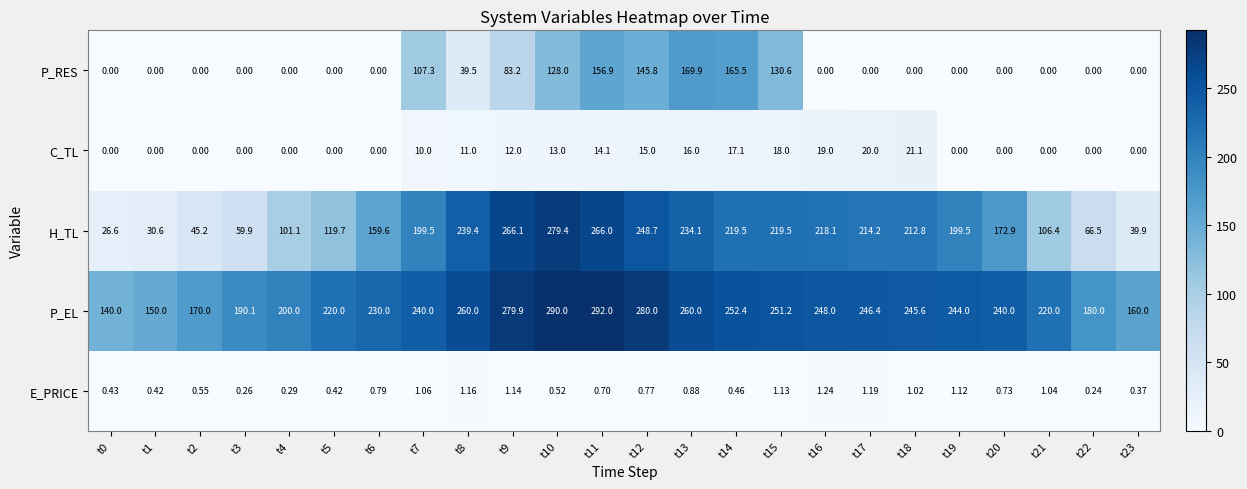

Is the value of H_TL at t5 greater than the value of P_EL at t20?

No